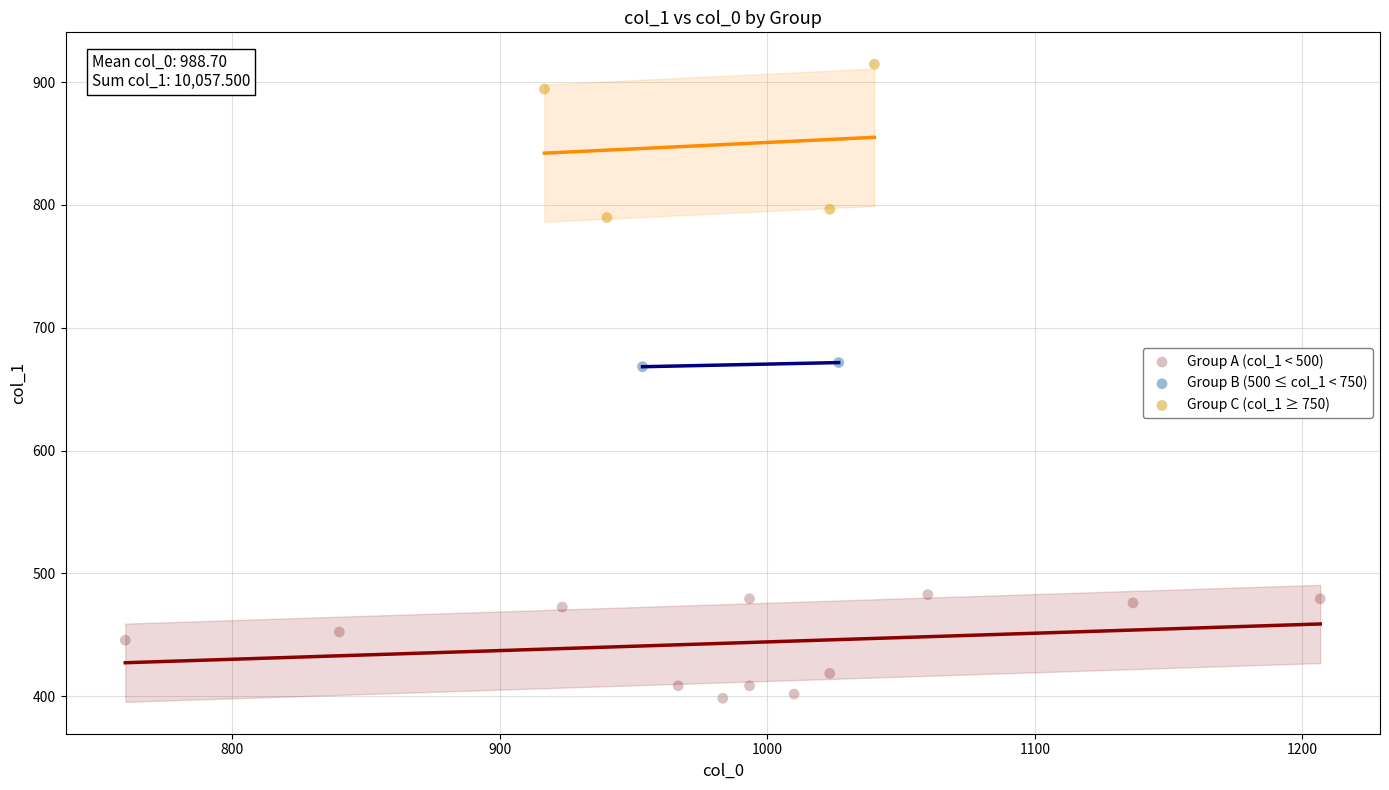

Which series reaches the minimum Y coordinate?

Group A (col_1 < 500)